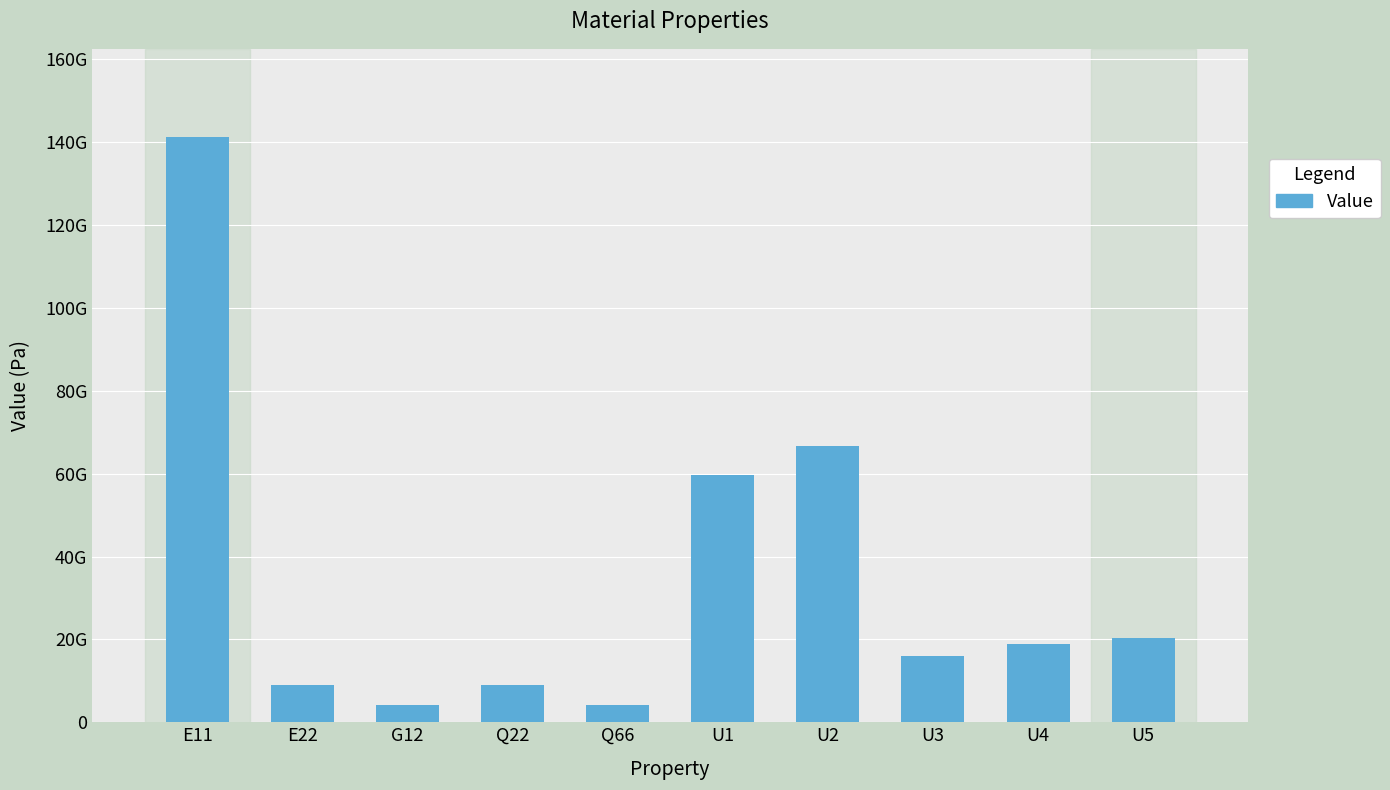

Rank the categories by value from highest to lowest.

E11, U2, U1, U5, U4, U3, Q22, E22, G12, Q66